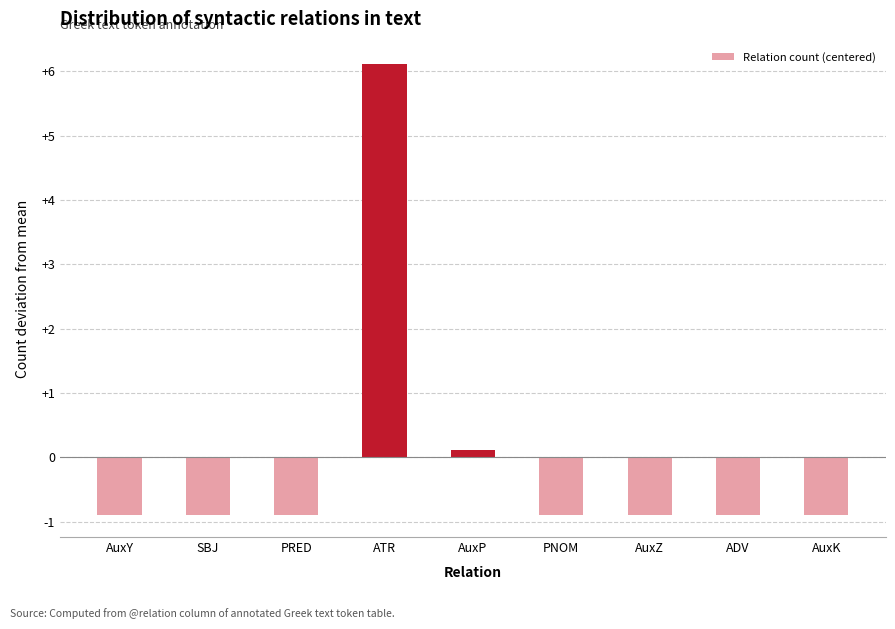

What is the sum of the values at ATR and SBJ?

5.2